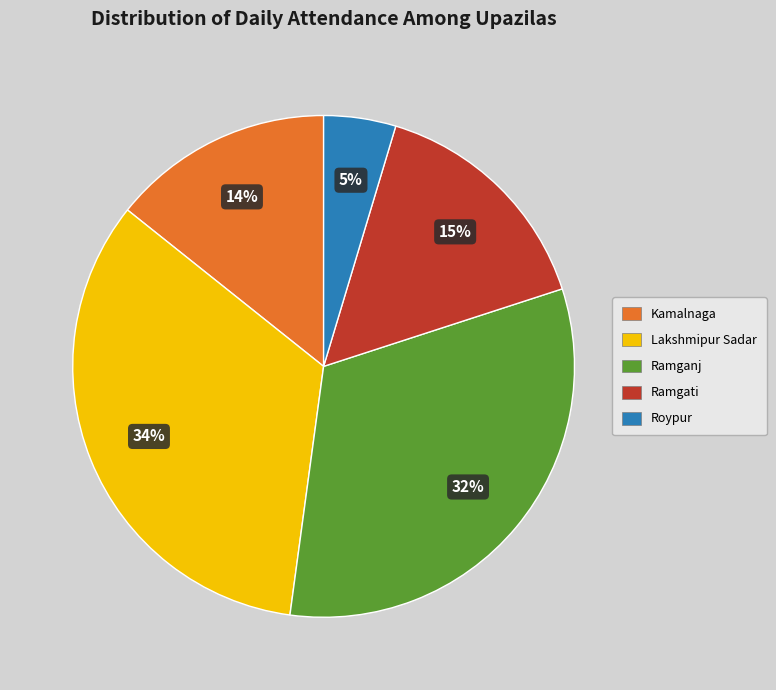

Combined, do Lakshmipur Sadar and Ramgati account for over 50%?

No